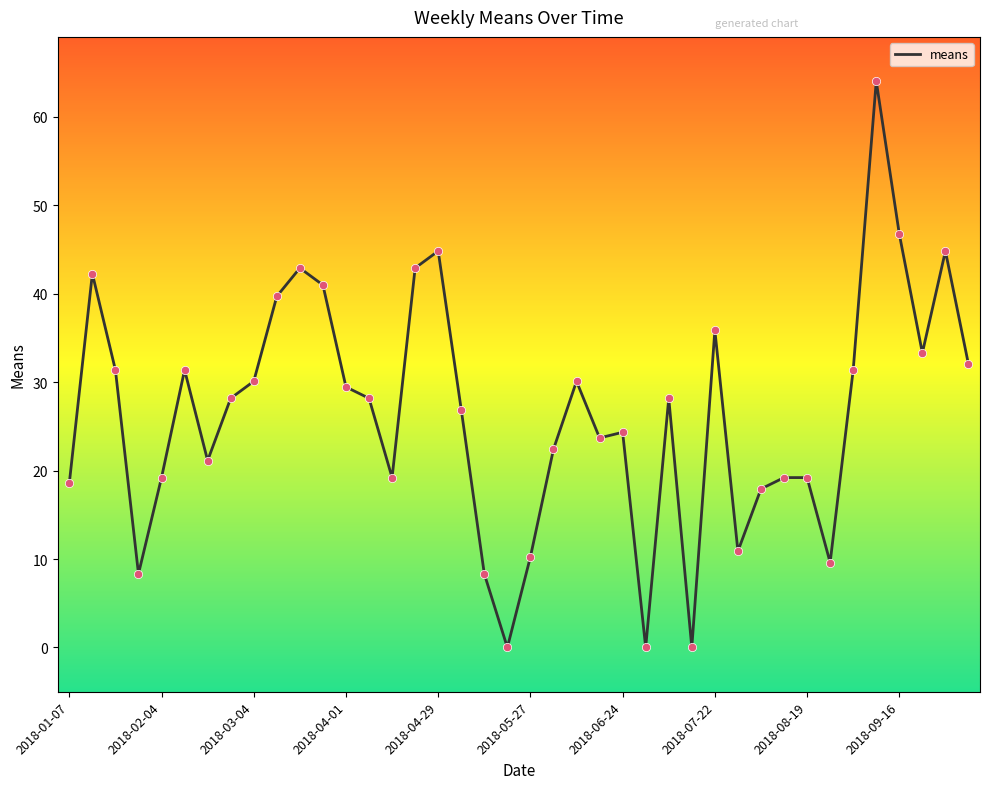

What is the difference between the maximum and minimum values?

64.0